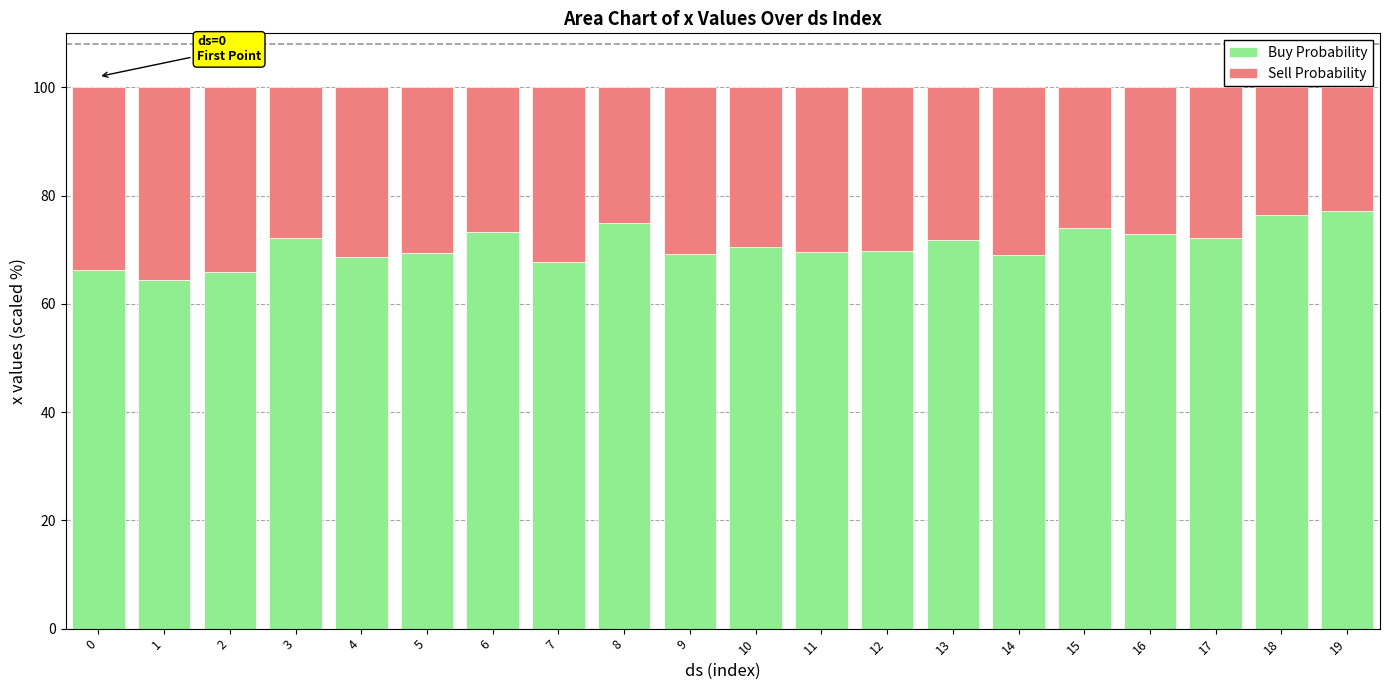

What is the sum of the Buy Probability values at 5 and 7?

137.2